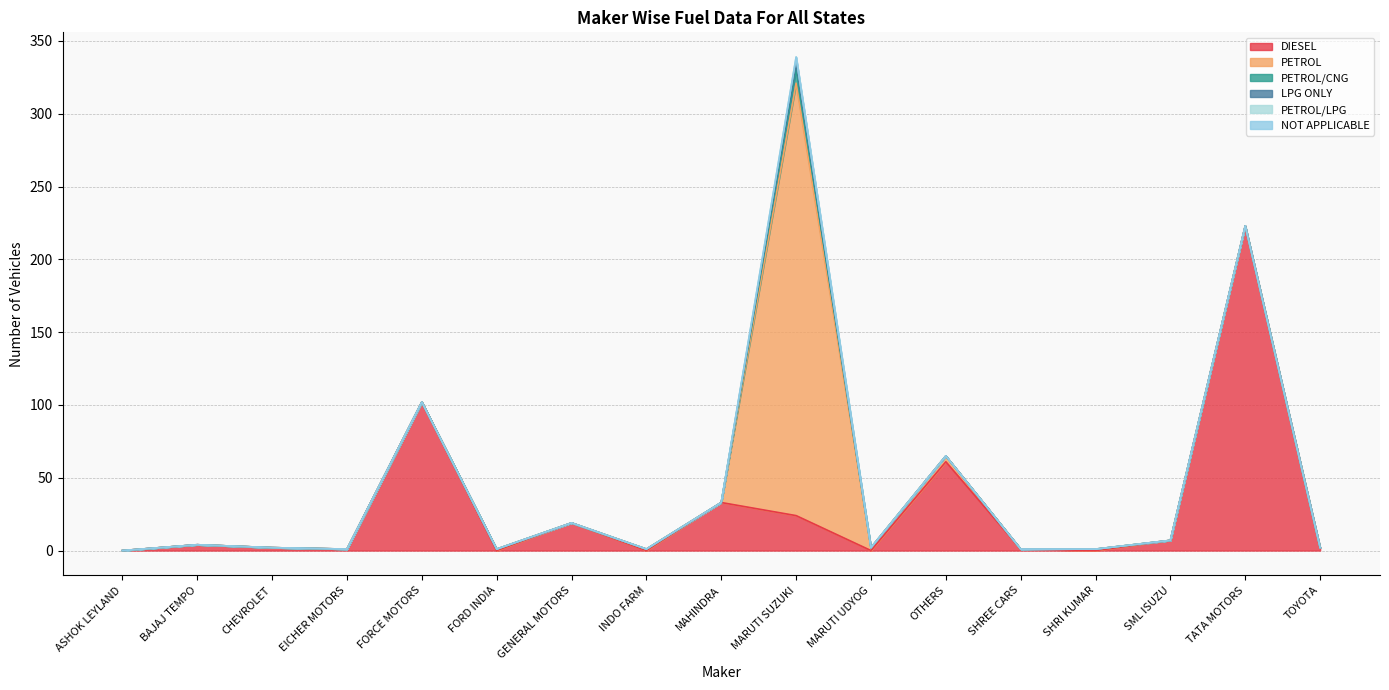

What are all the series names shown in the legend?

DIESEL, PETROL, PETROL/CNG, LPG ONLY, PETROL/LPG, NOT APPLICABLE